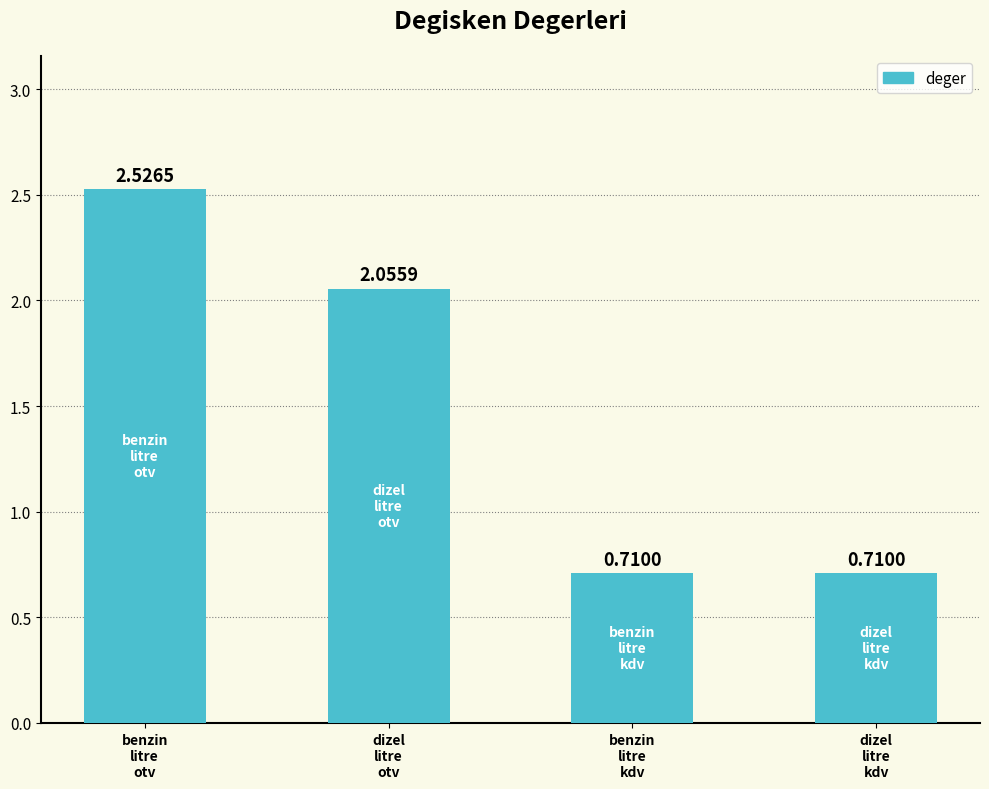

Are the bars grouped side by side (vs. stacked)?

No